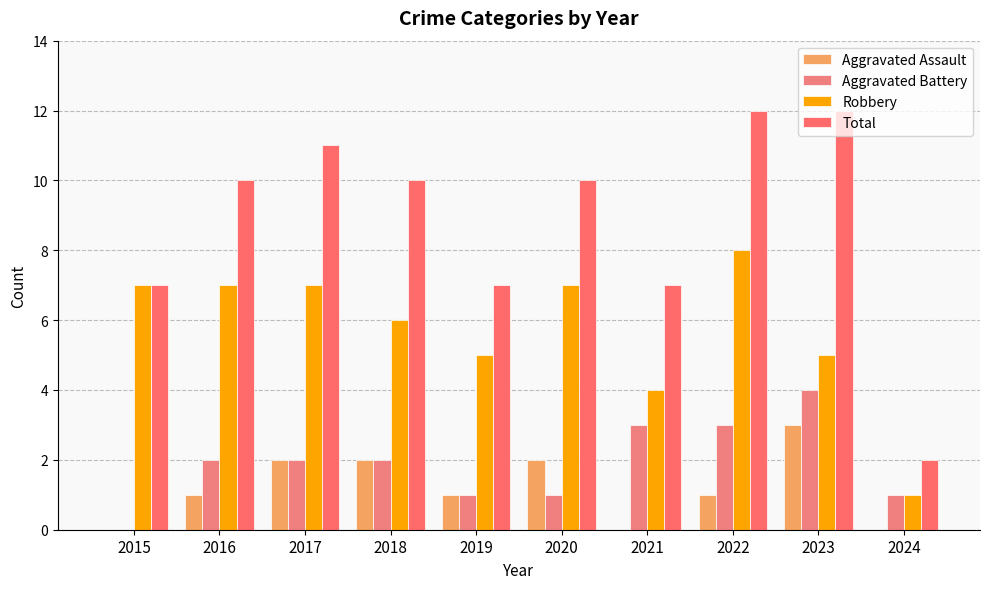

What is the average value of the Aggravated Assault series?

1